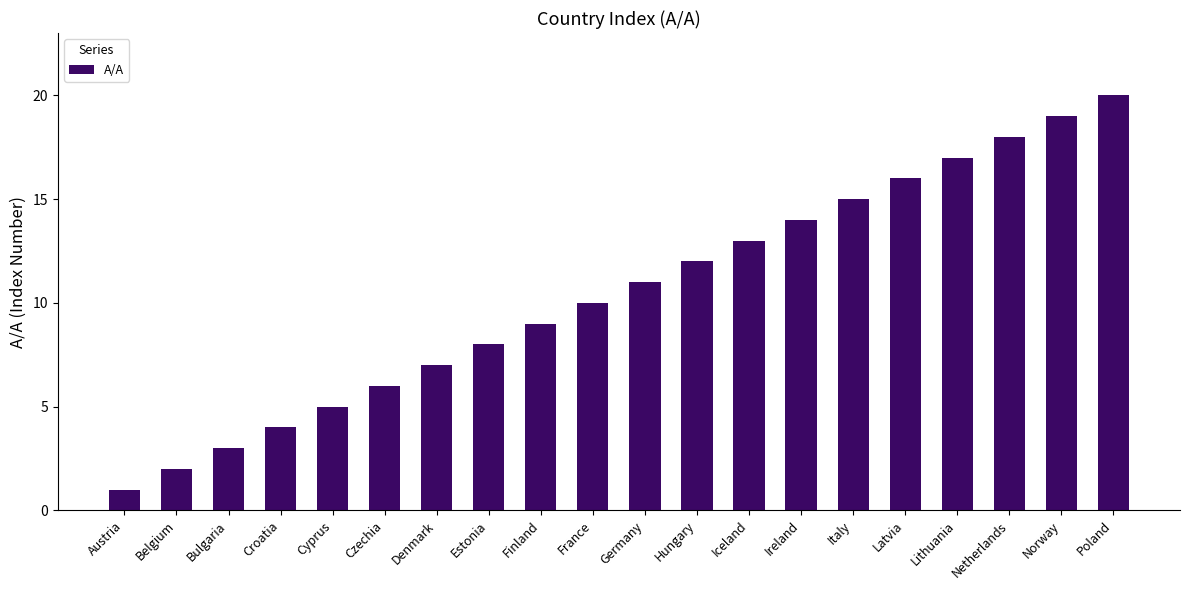

What is the label of the 3rd bar from the right?

Netherlands